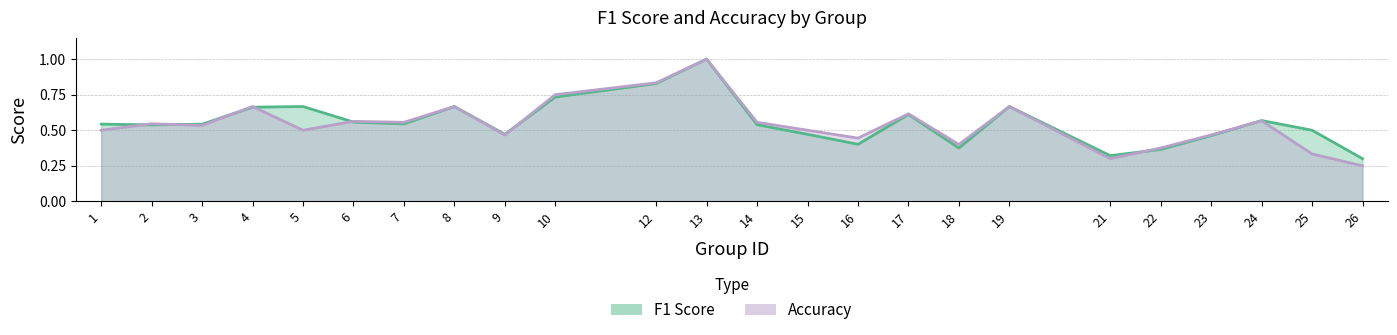

What is the value of the accuracy point at the 4th from the left?

0.7